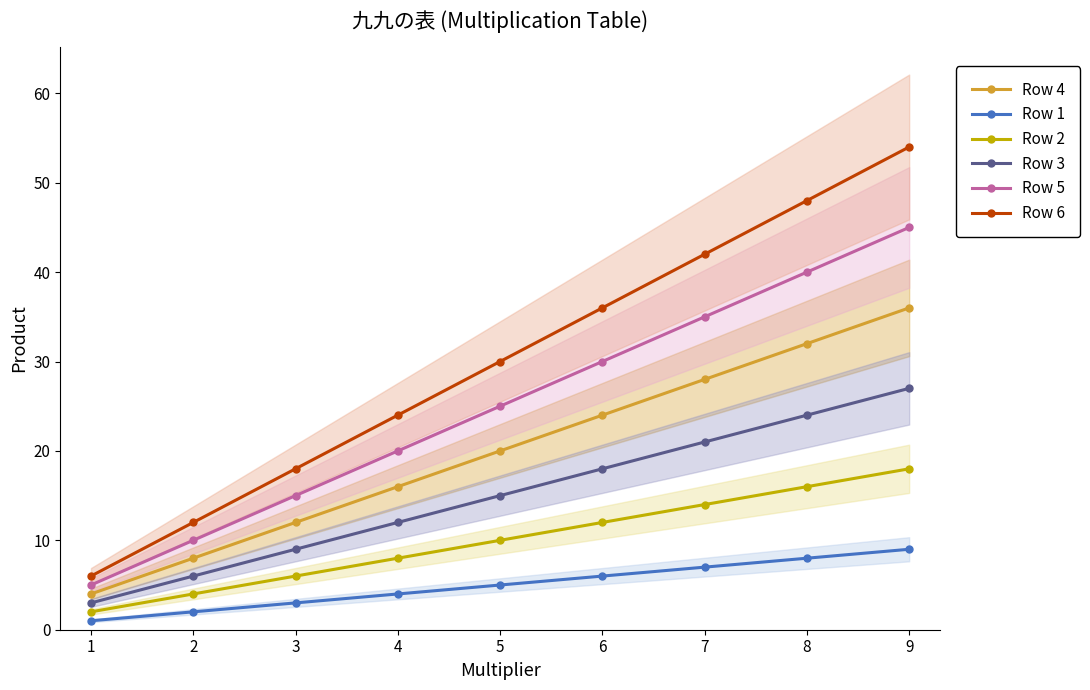

Count the Row 5 values in the range 15 to 35.

5